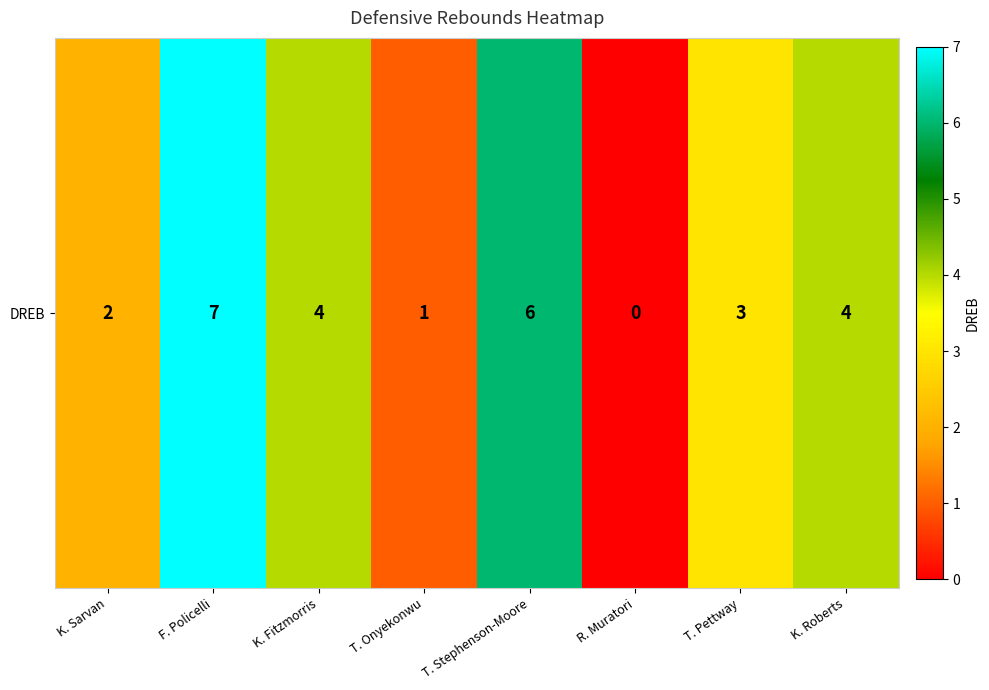

What is the average value?

3